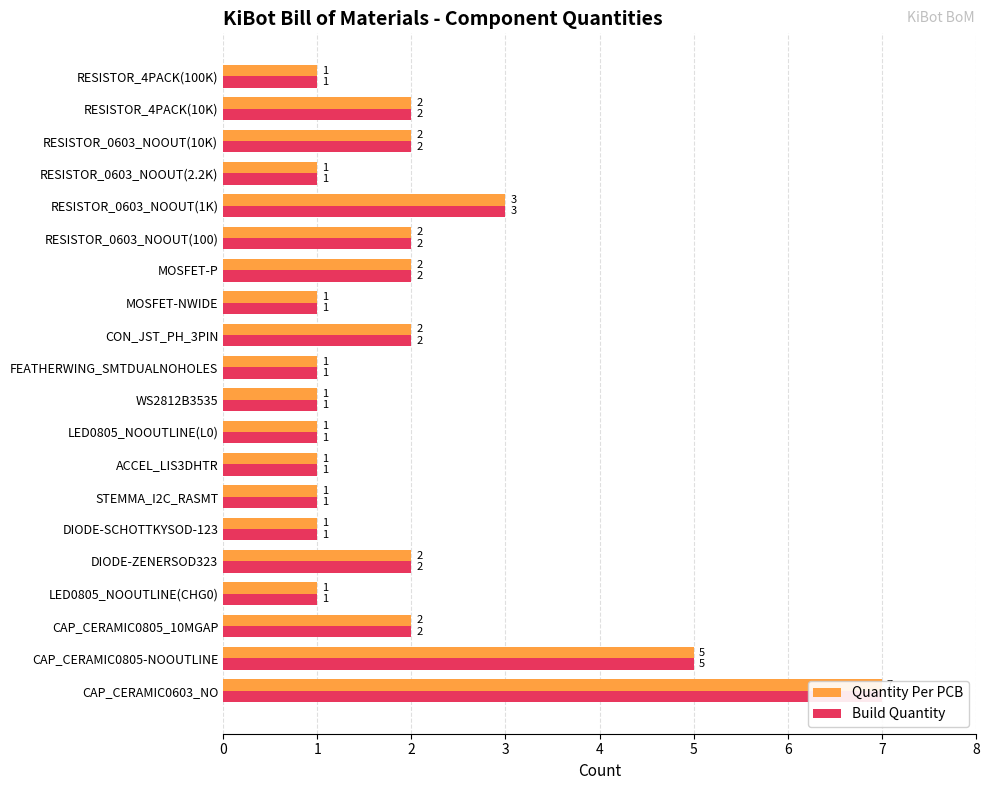

How many bars are there in each group?

2